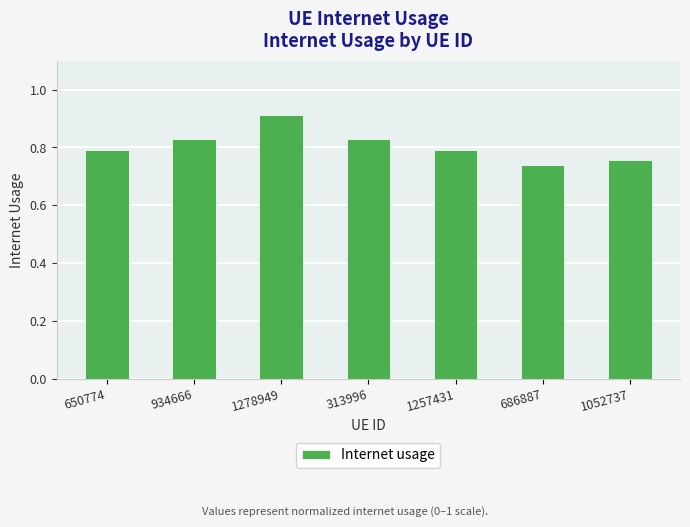

Is it true that the value at 1257431 is 0.4?

False